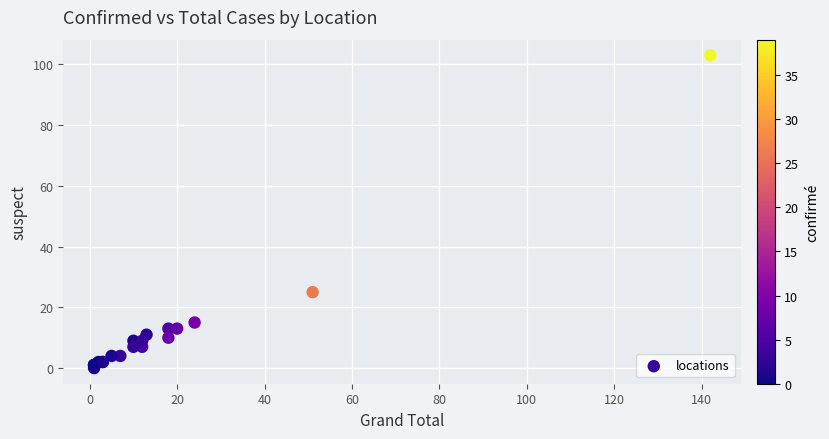

What Y value in the scatter plot is closest to 51?

25